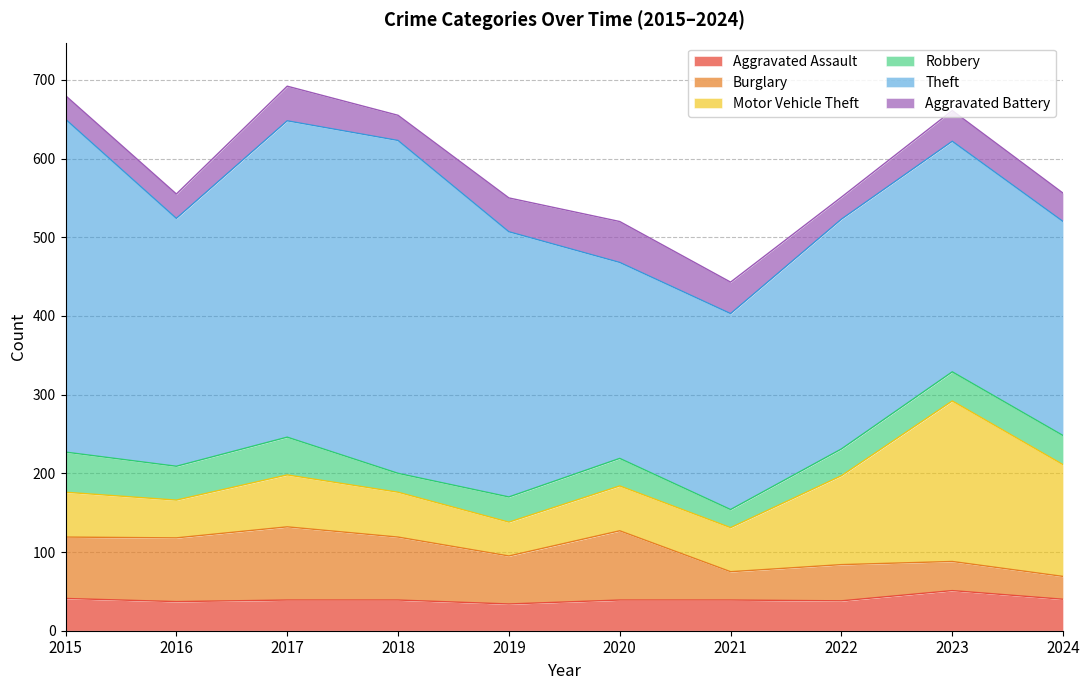

Which series has the largest range (max minus min)?

Theft